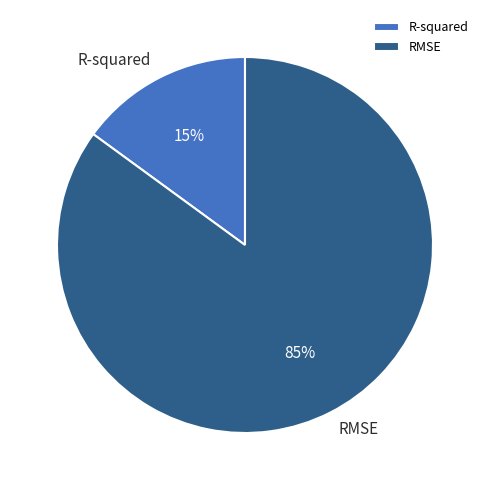

What is the smallest slice in the pie chart?

R-squared